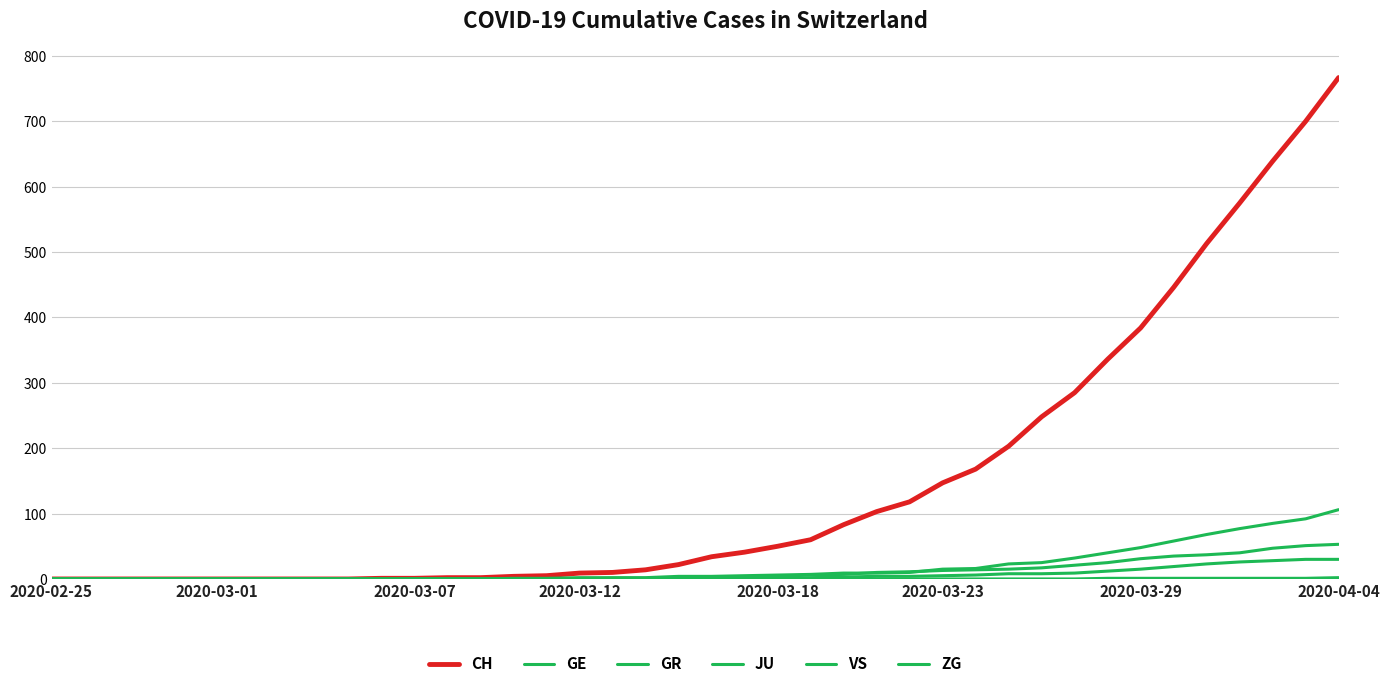

What is the difference between the maximum and minimum values in the ZG series?

2